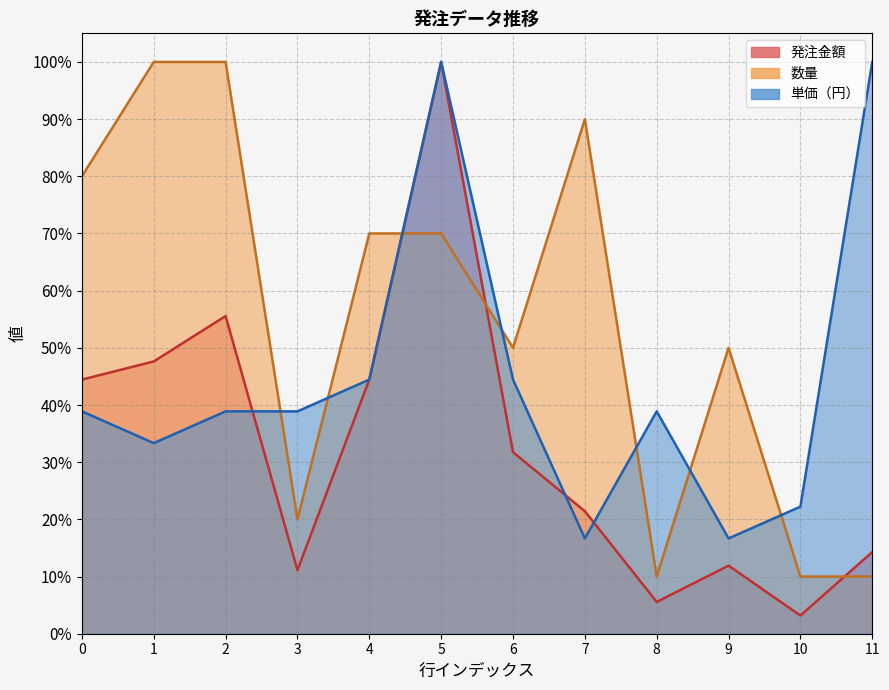

At which category does the chart reach its minimum across all series?

10